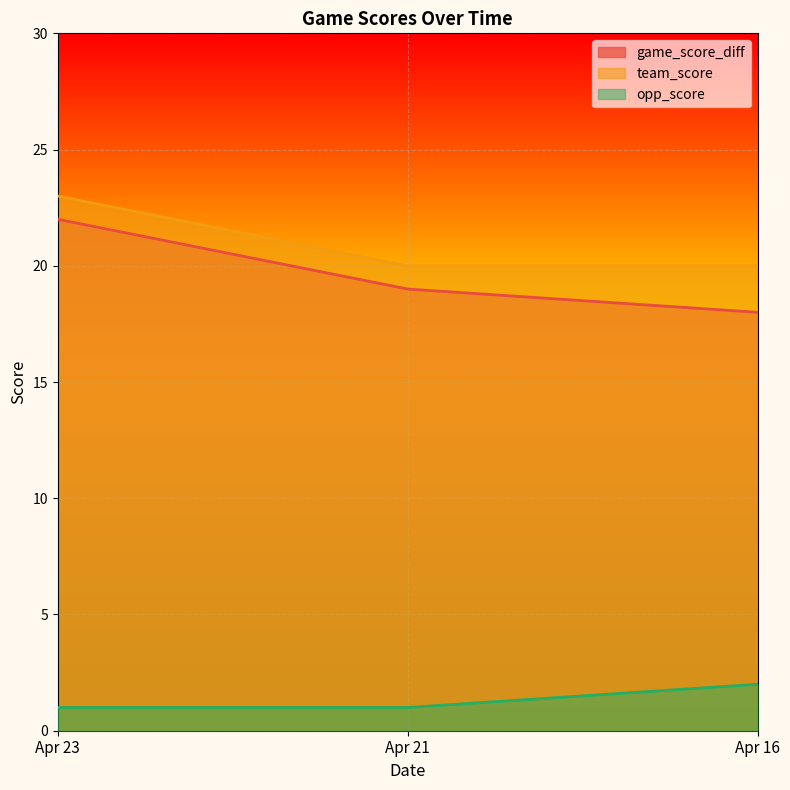

Count the game_score_diff values in the range 18 to 22.

3